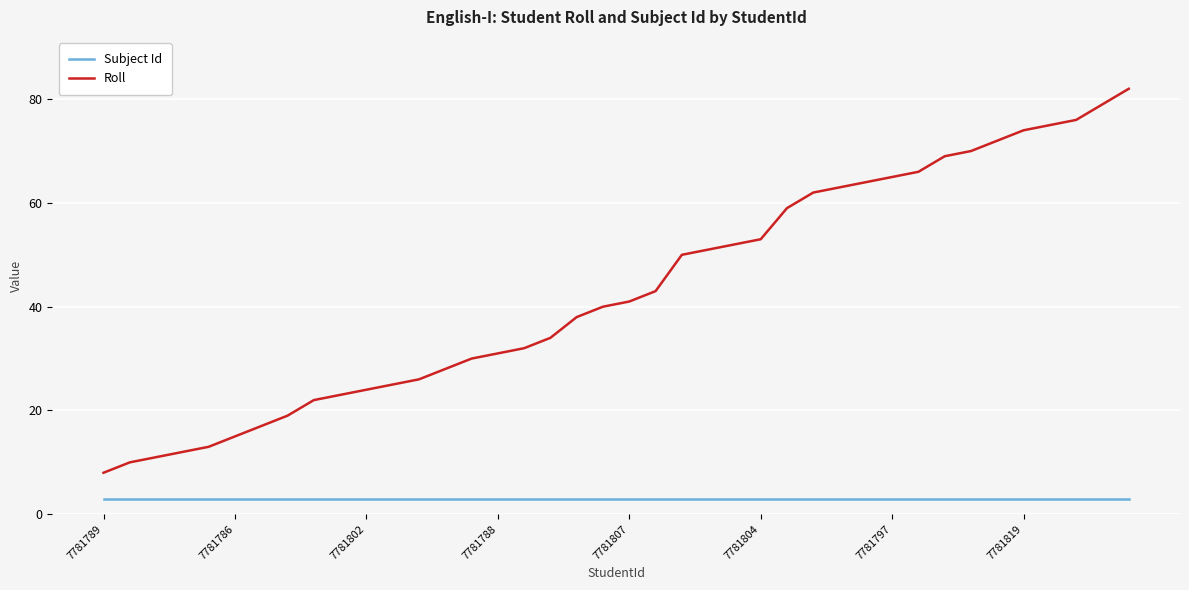

What is the sum of all Roll values?

1724